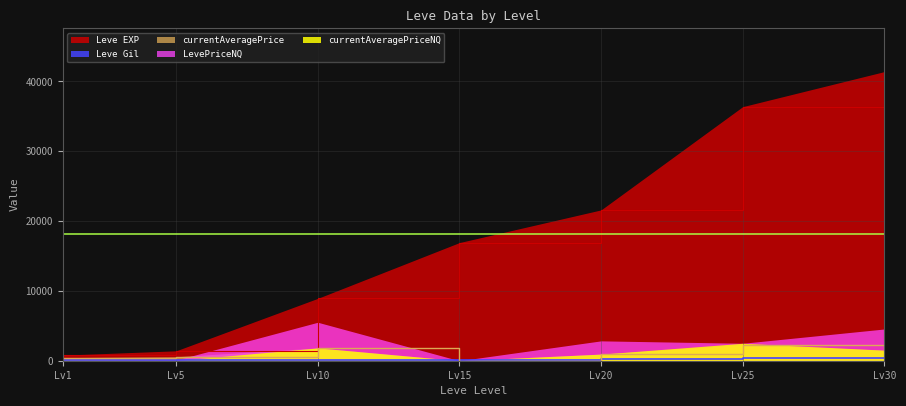

Is it true that Leve EXP equals 8930.0 at Lv10?

True